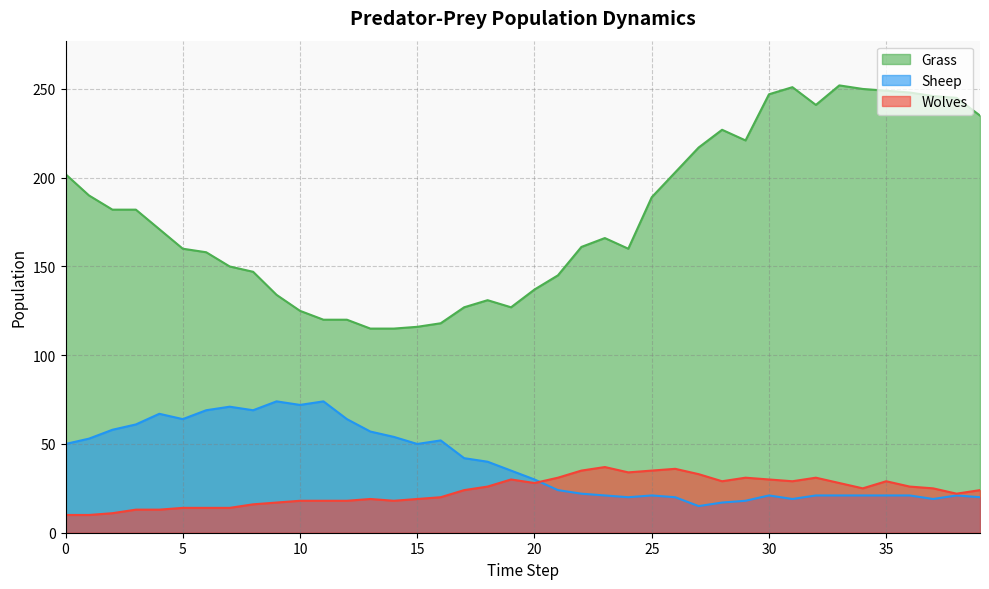

Between 20 and 26, which series saw the biggest shift?

Grass